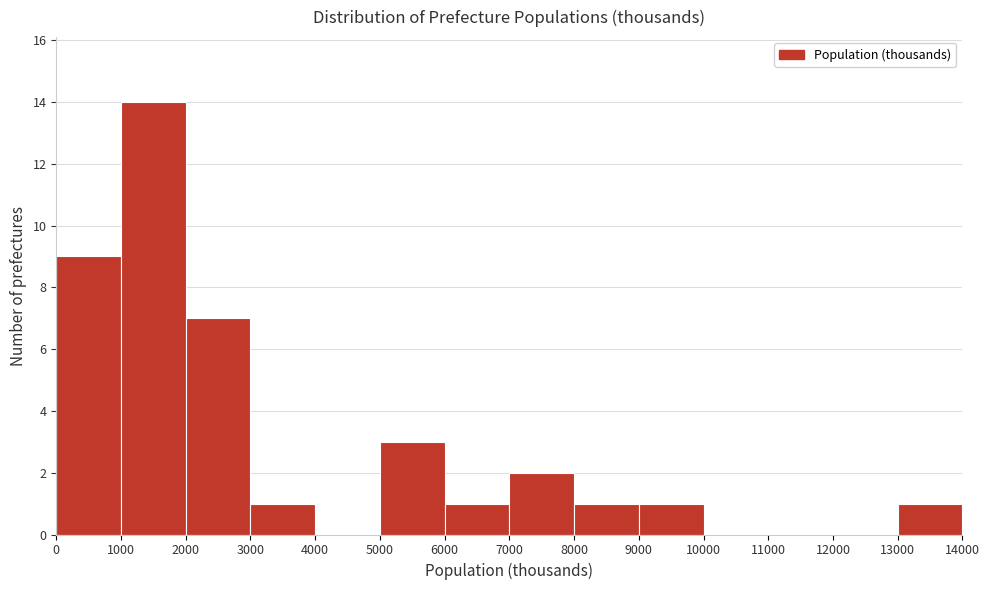

Which range on the x-axis has the tallest bar?

1000 to 2000